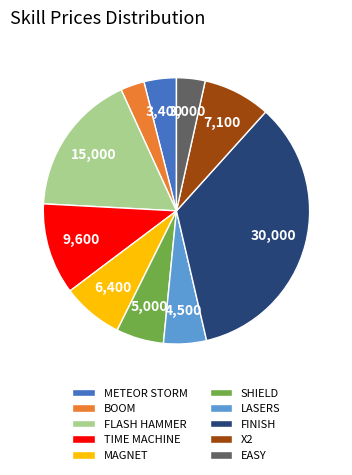

Combined, do FINISH and X2 account for over 50%?

No